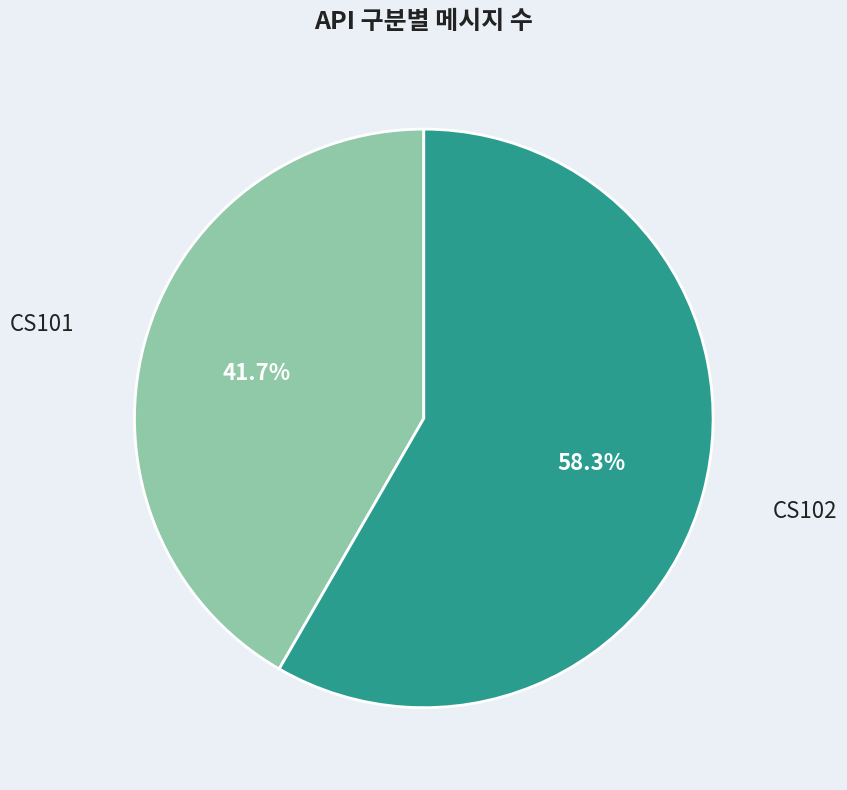

Does any single category account for the majority?

Yes